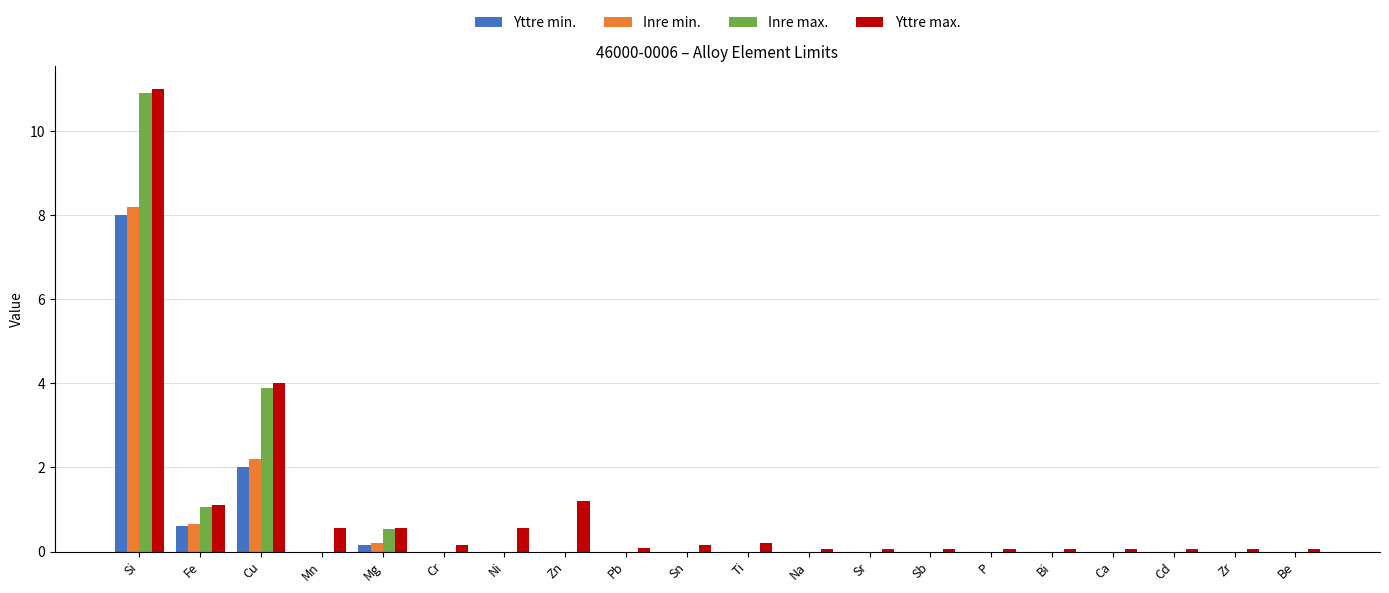

Where is Inre max. nearest to the value 5?

Cu